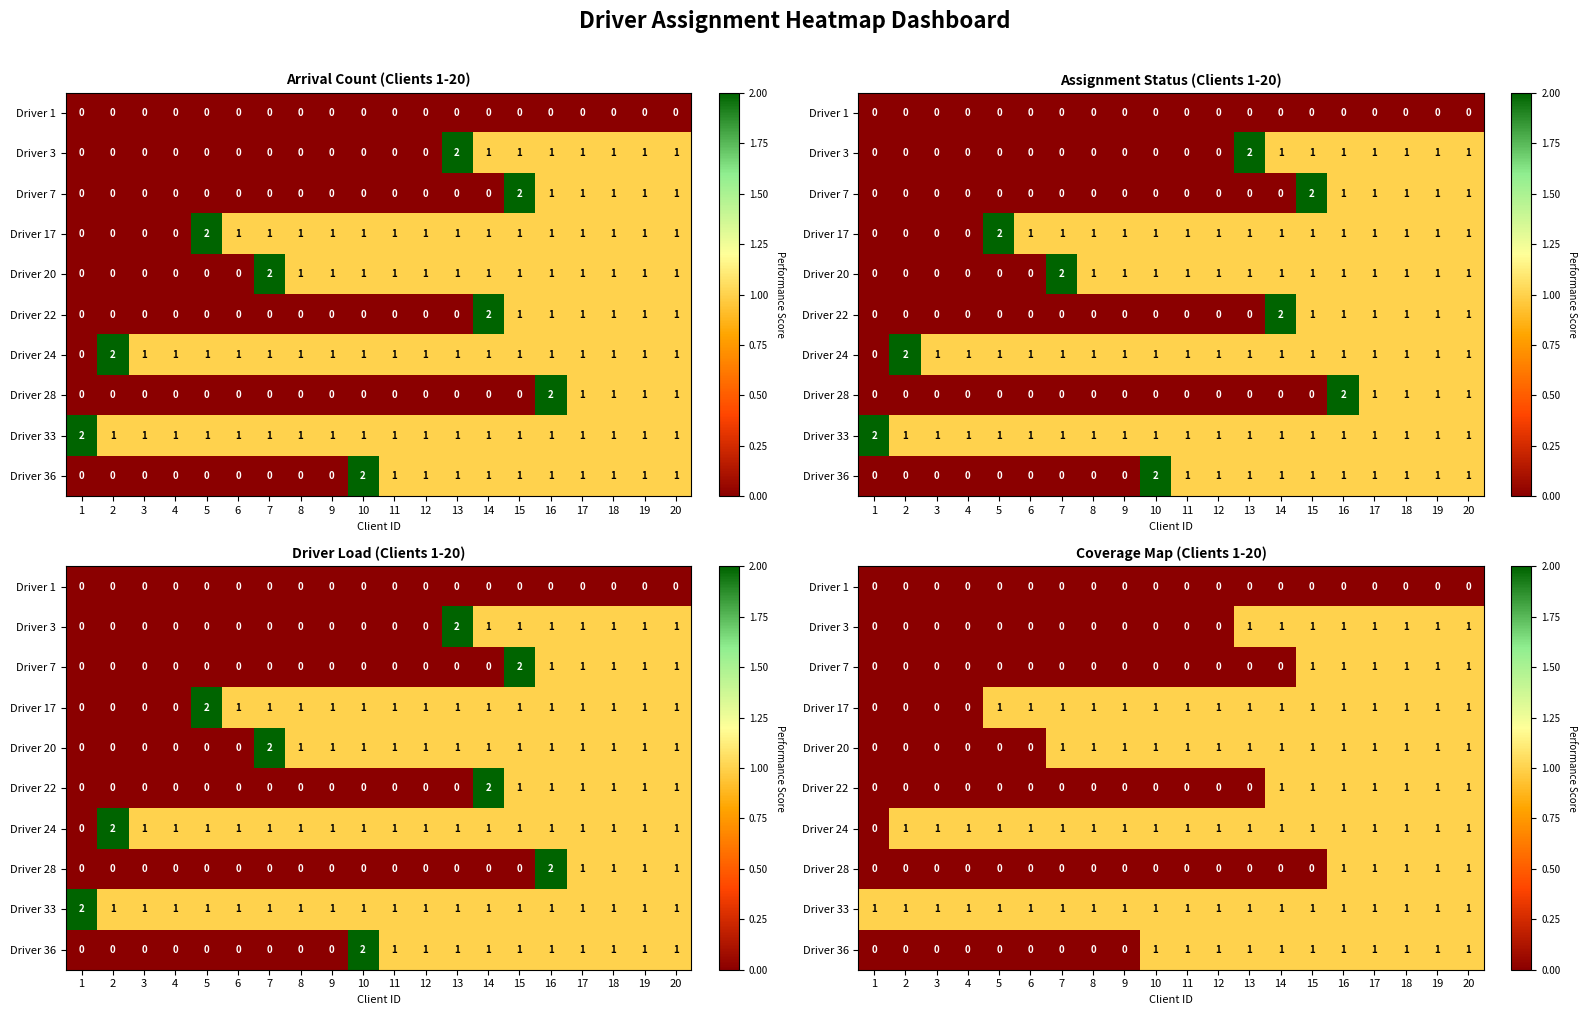

Rank the series at 3 from highest to lowest value.

Driver 24, Driver 33, Driver 1, Driver 3, Driver 7, Driver 17, Driver 20, Driver 22, Driver 28, Driver 36